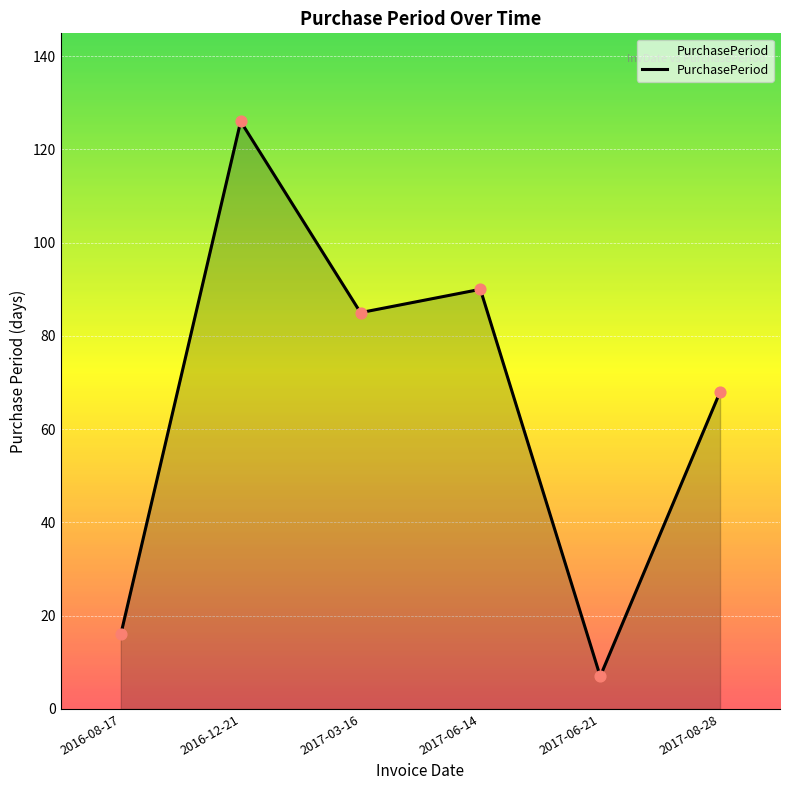

Between 2016-08-17 and 2017-06-14, which is larger?

2017-06-14